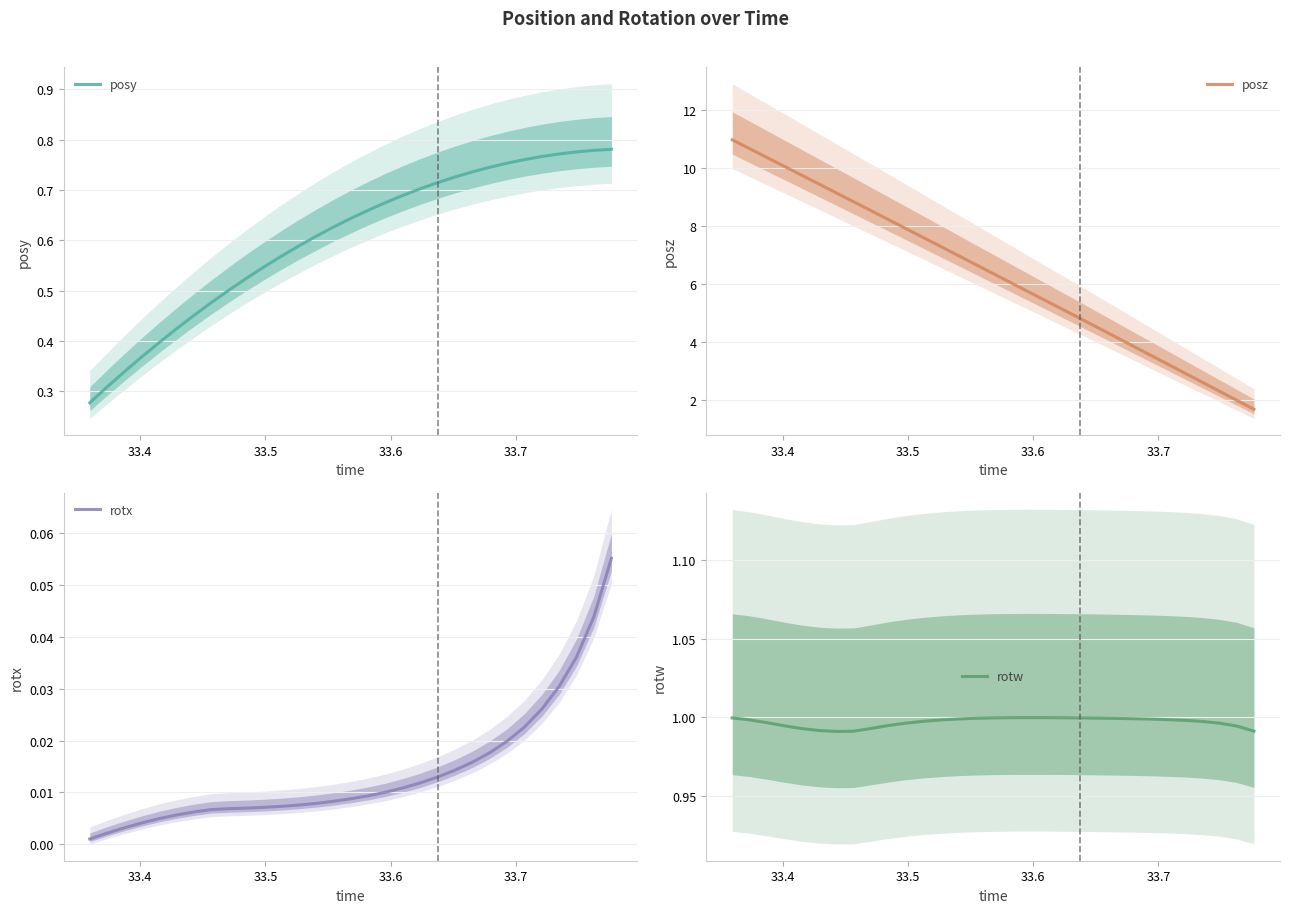

Which series has the widest spread of values?

posz